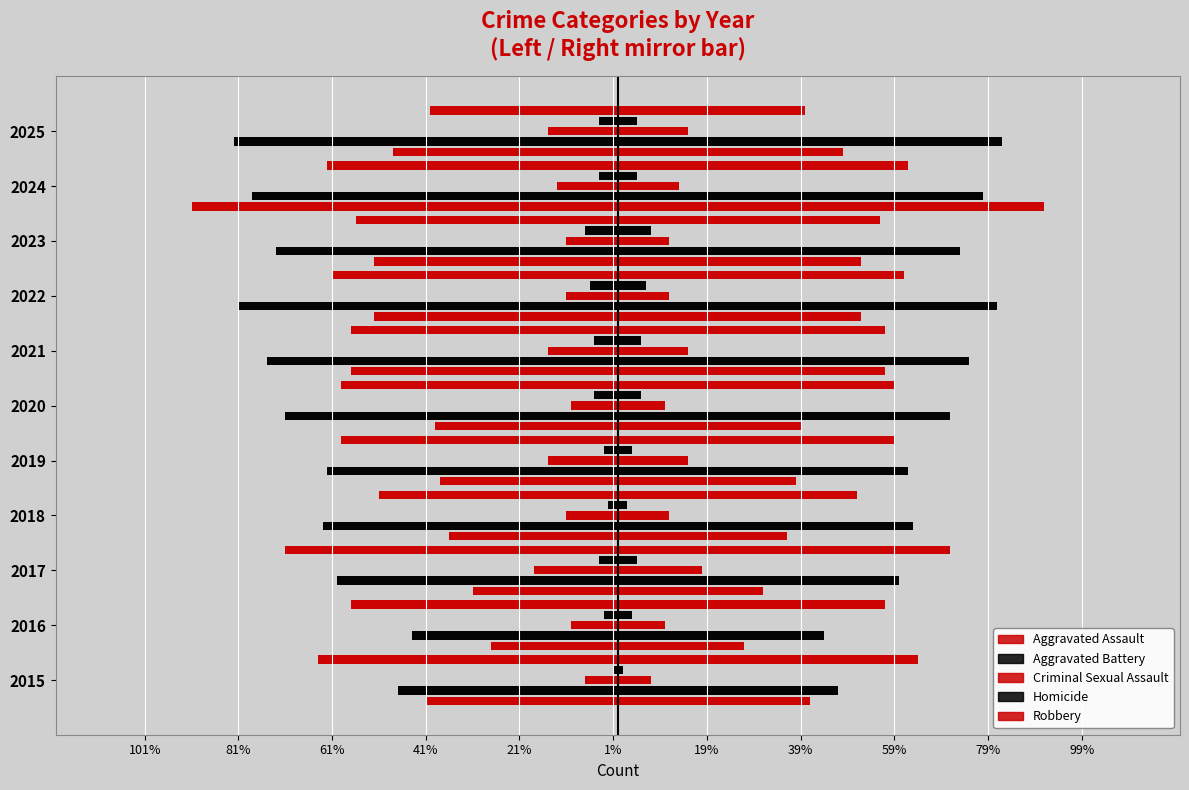

What is the minimum value for Robbery?

-71